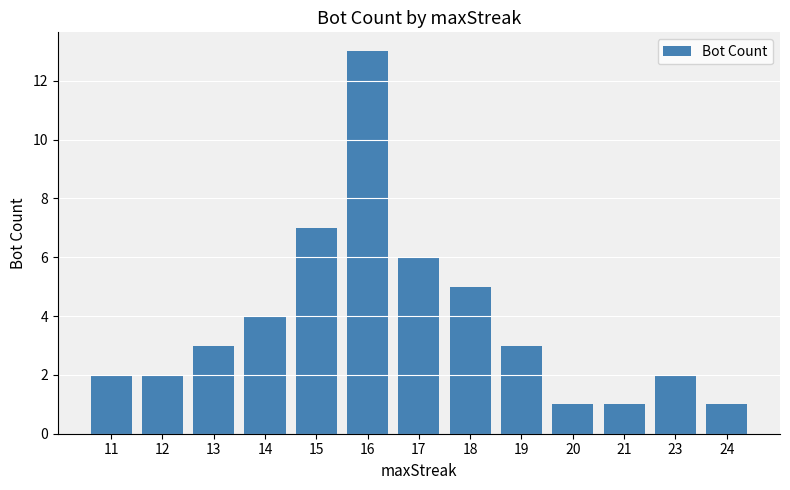

Is it true that the value at 24 is 1?

True